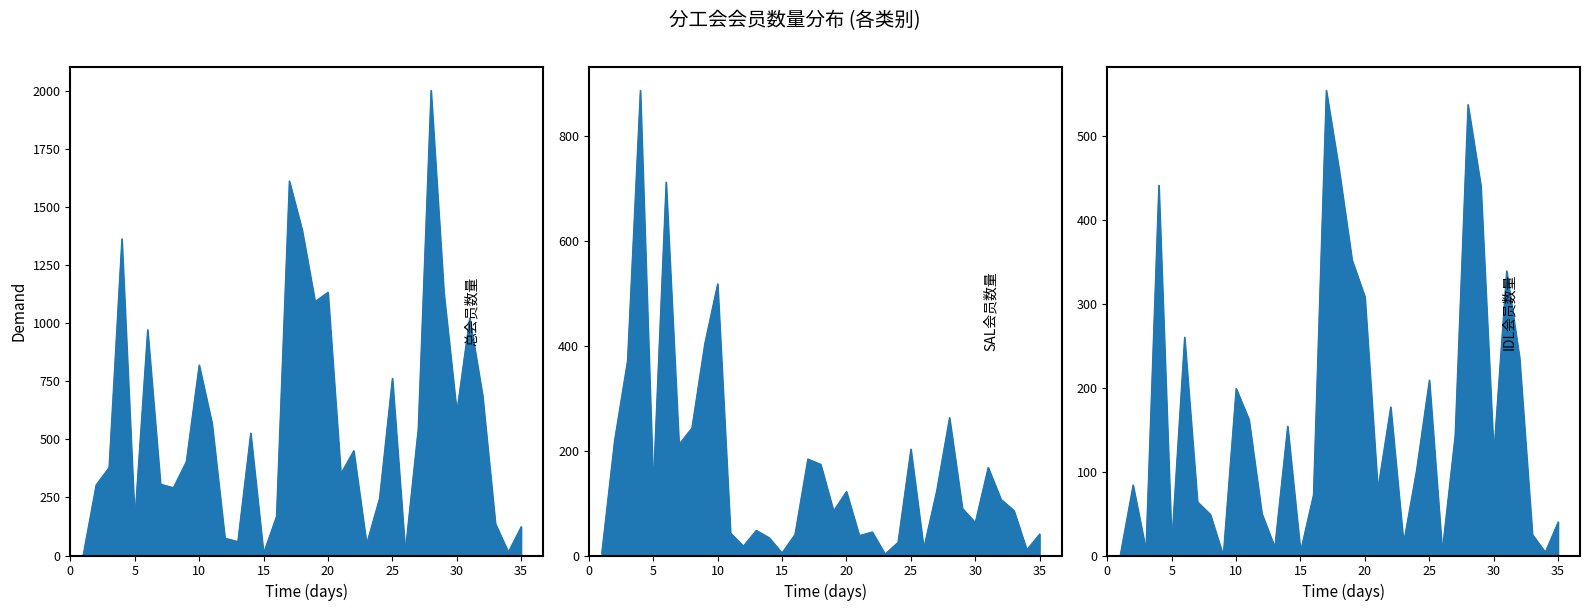

Which category has the lowest value in the 总会员数量 series?

1